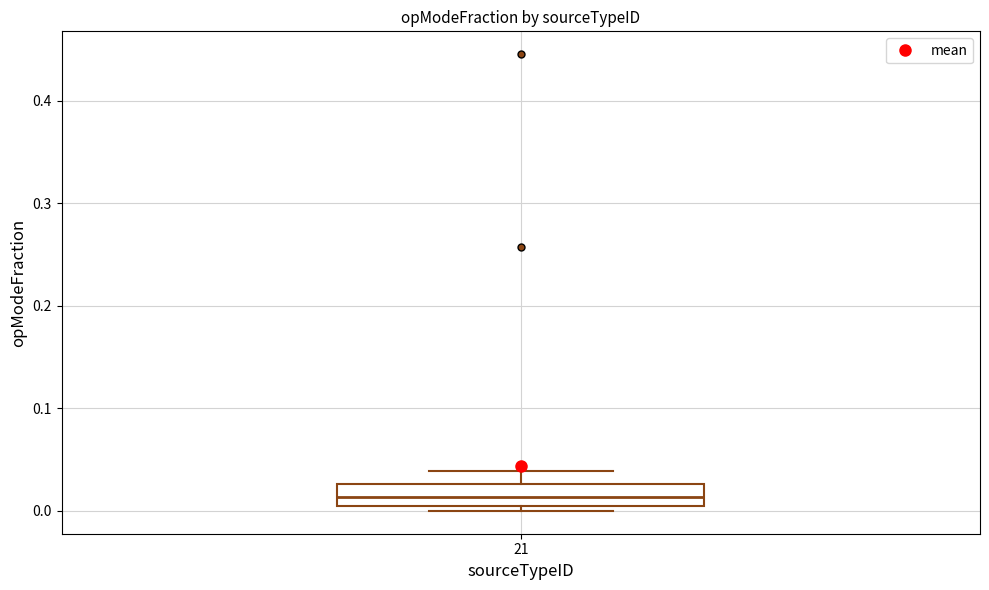

Read this box plot against the y-axis: the position of the median line, the range covered by the box, and the ends of both whiskers. The values are not printed on the chart, so give them approximately, as read against the axis.

median 0.01, box 0.00 to 0.03, whiskers 0.00 (just below the box's lower edge) to 0.04